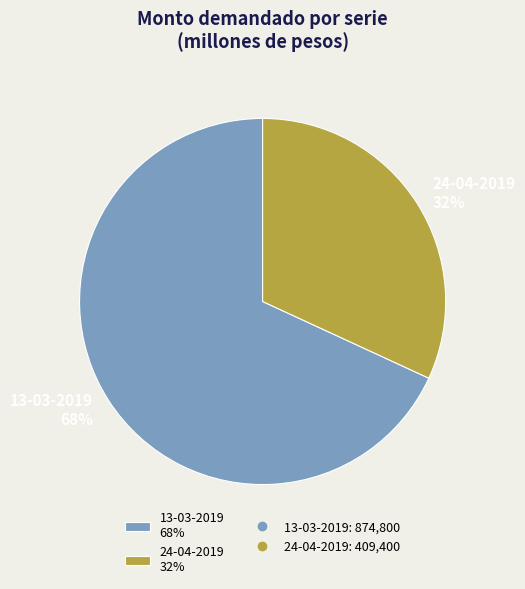

Does any single category account for the majority?

Yes